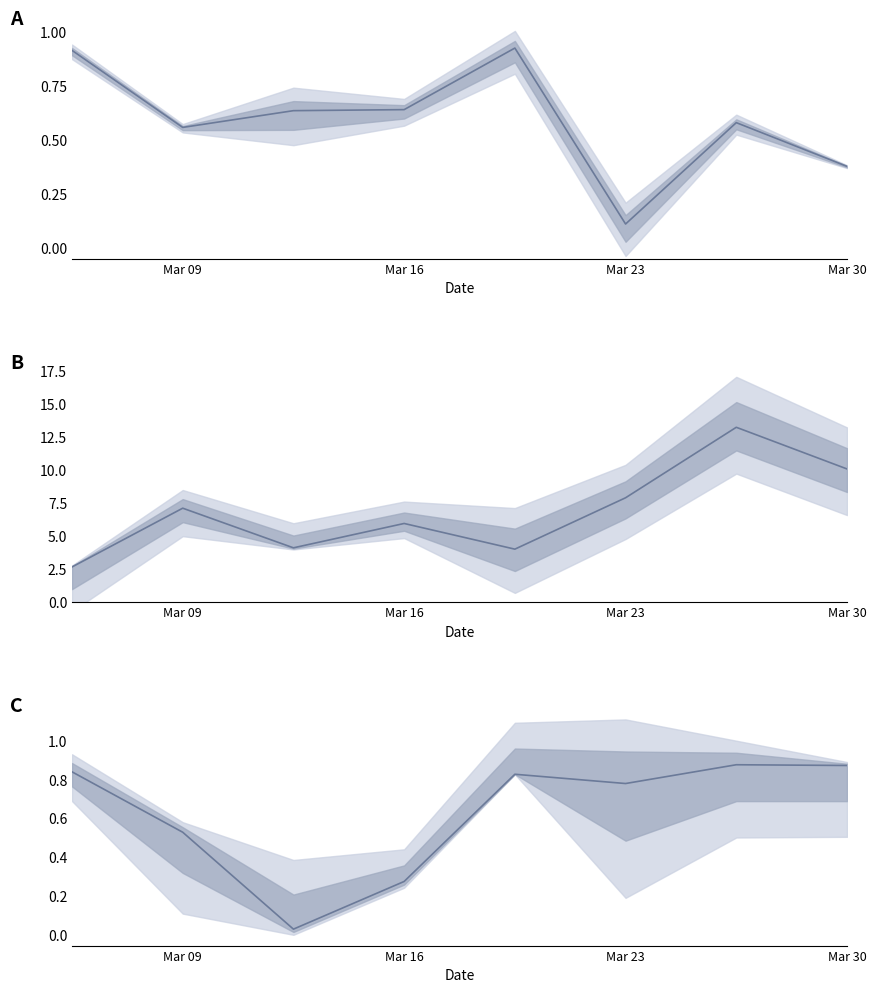

What is the average value of the row_0 series?

0.6